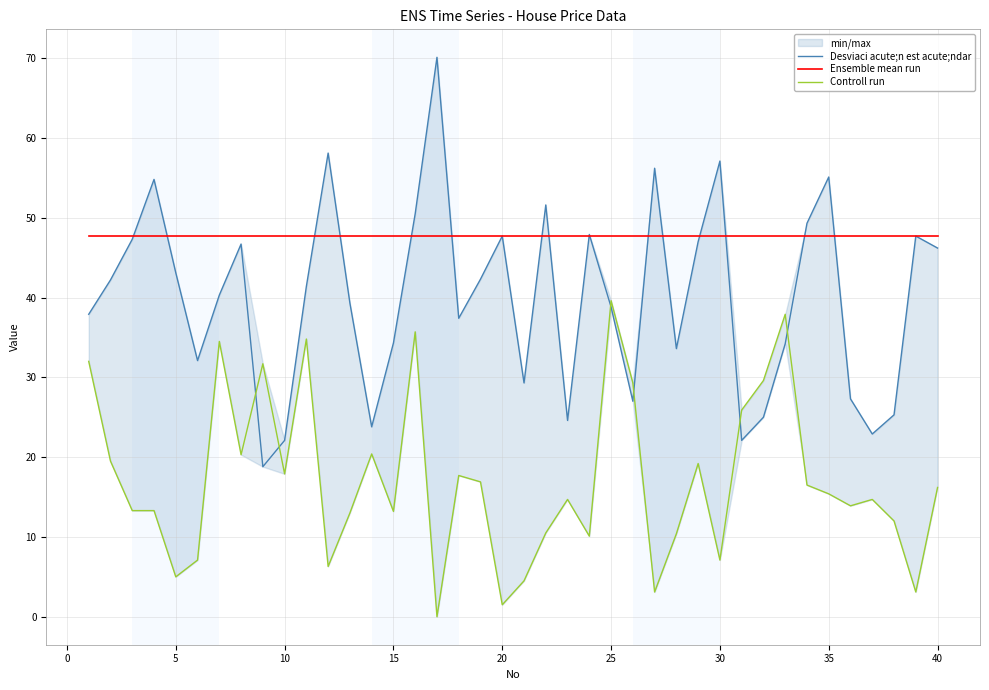

At how many categories does at least one series exceed 45?

40